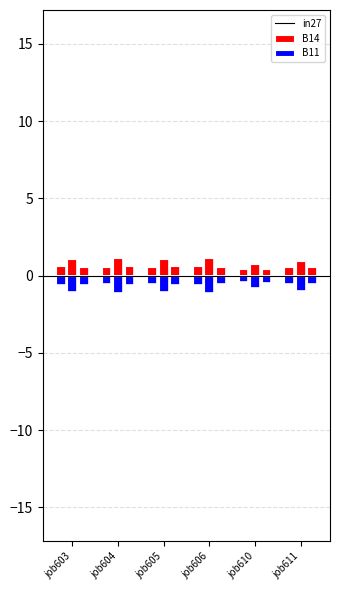

Which series has the largest total across all categories?

B14